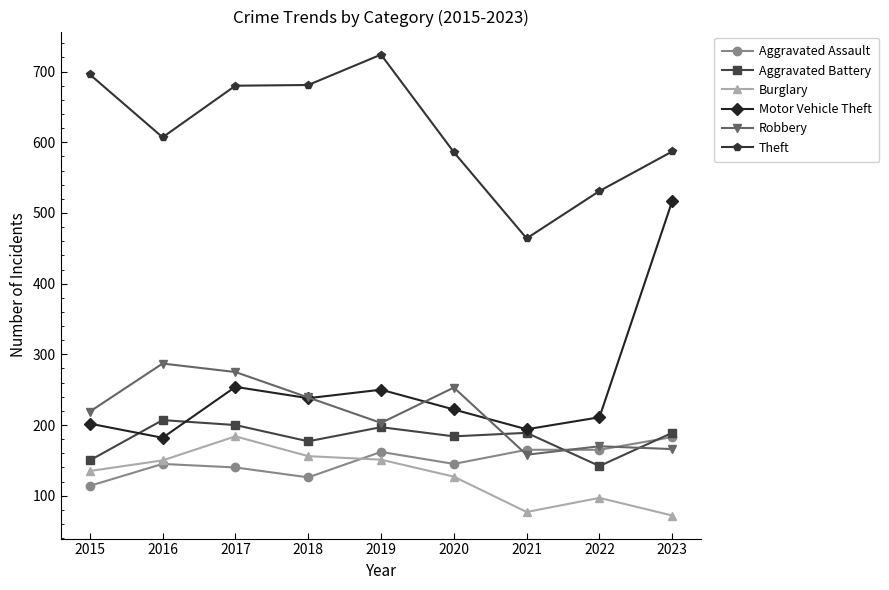

How many lines are shown in the chart?

6